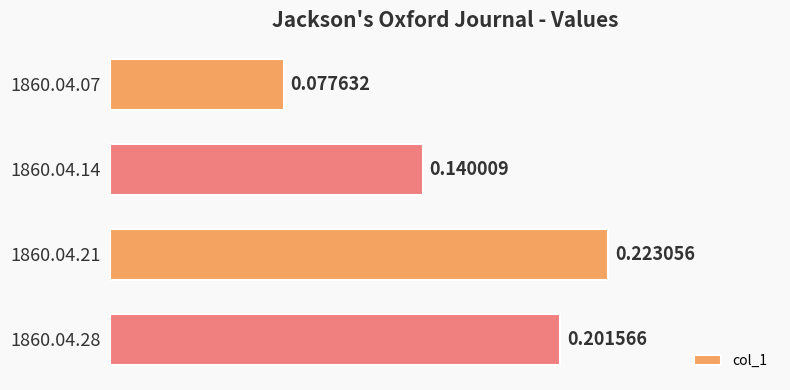

Are the bars horizontal?

Yes